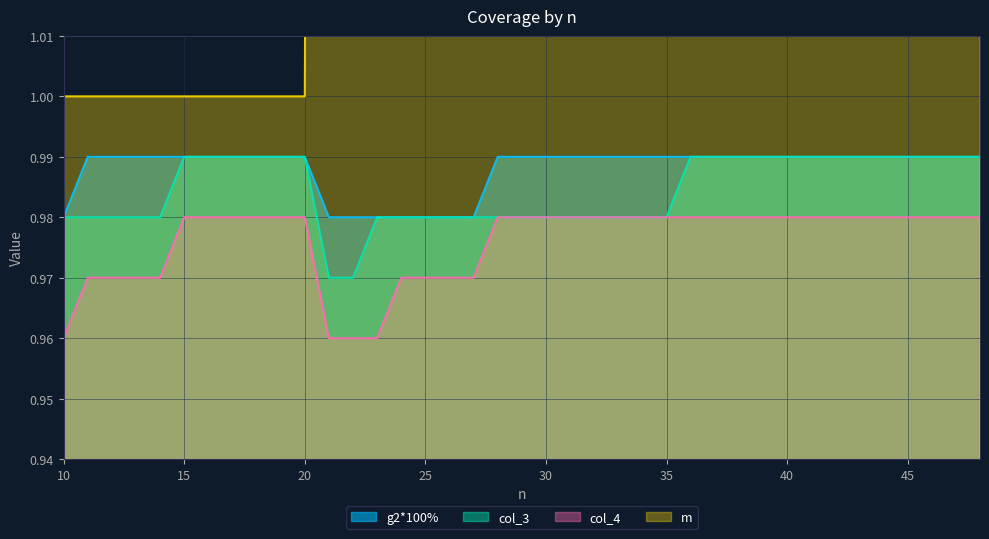

How many lines are shown in the chart?

4